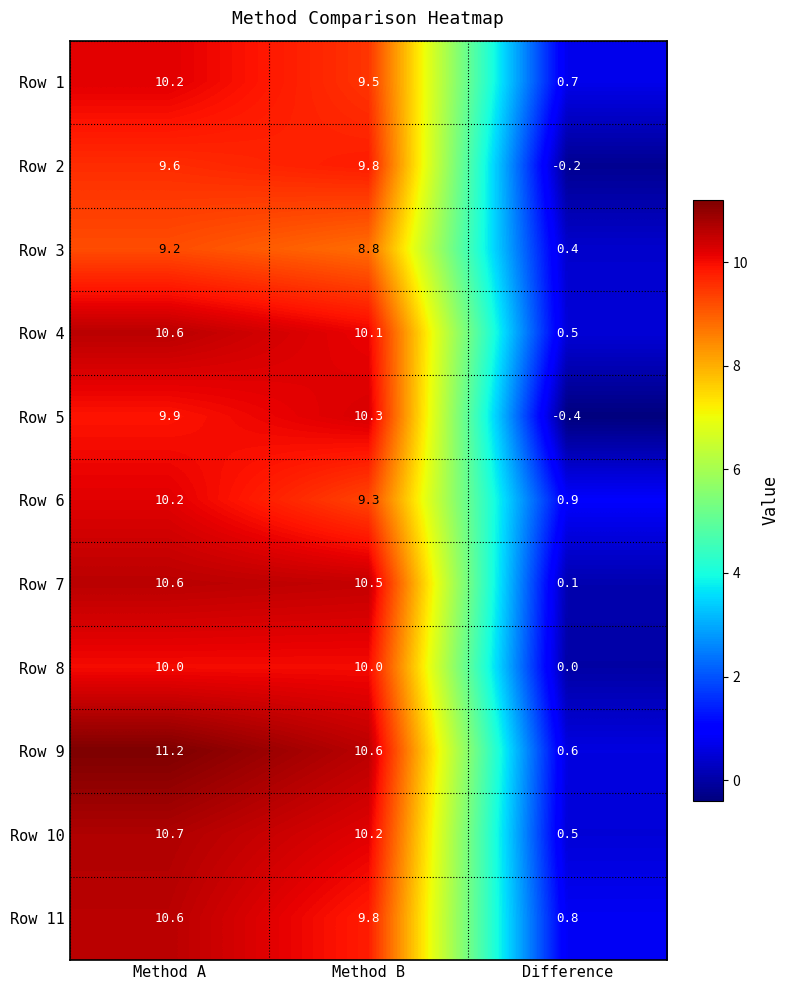

What is the total value across all series at Method B?

108.9